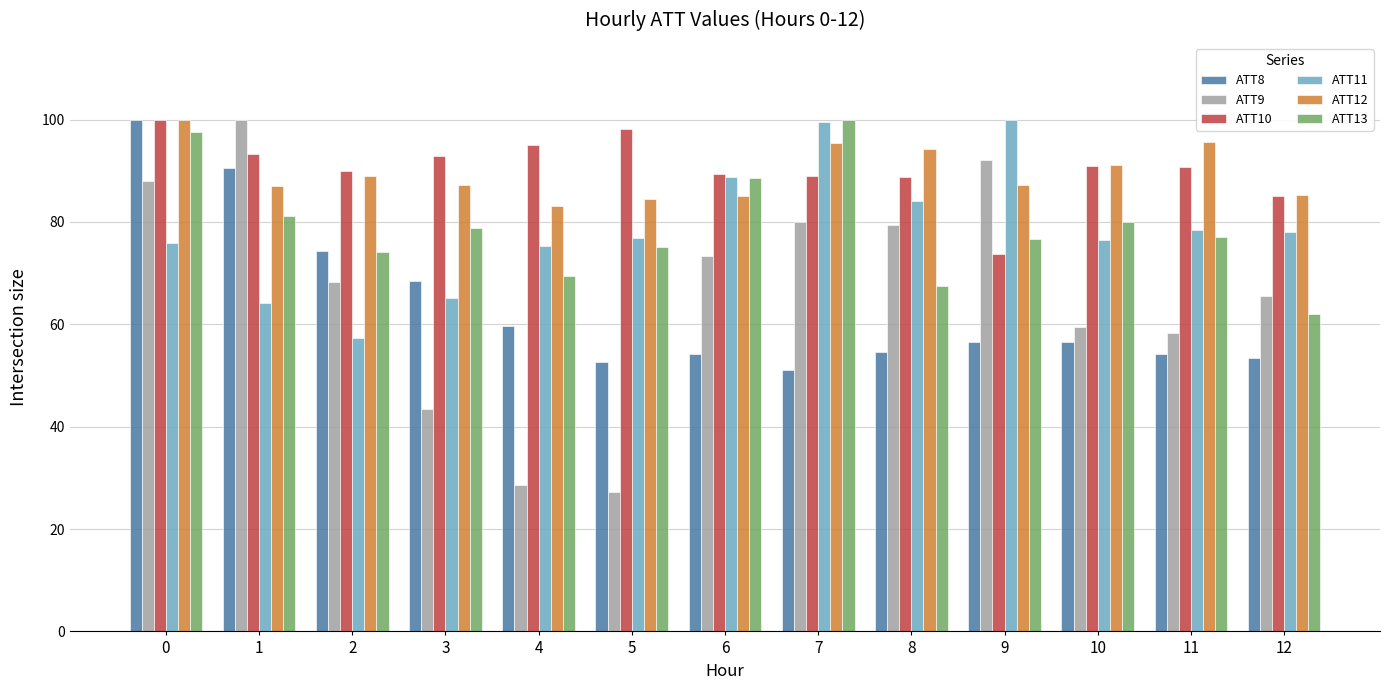

At how many categories does at least one series exceed 41?

13